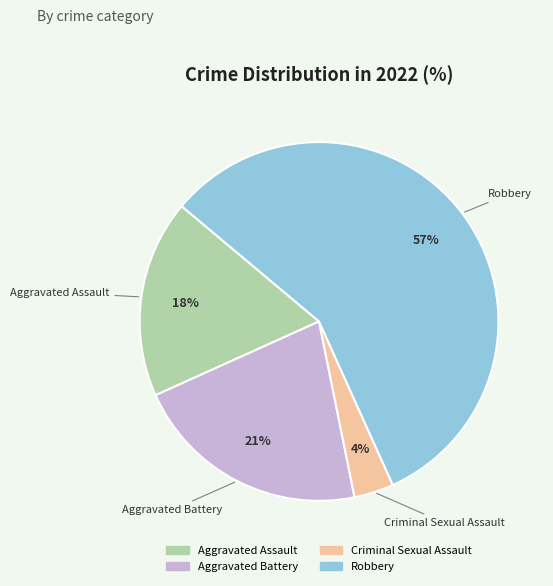

What percentage is the Criminal Sexual Assault slice, to the nearest percent?

4%